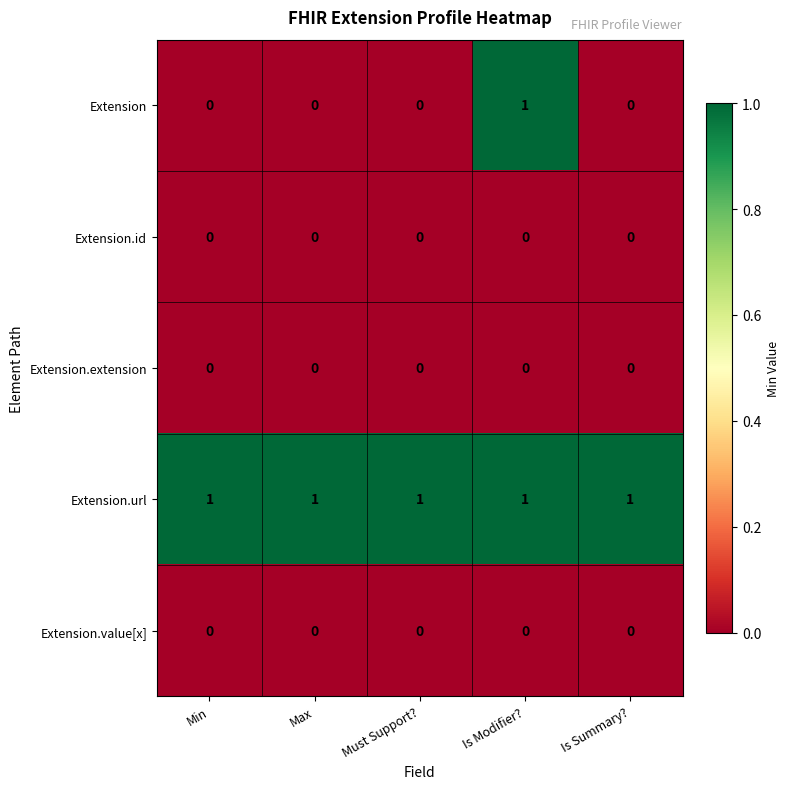

Which series has the largest total across all categories?

Extension.url